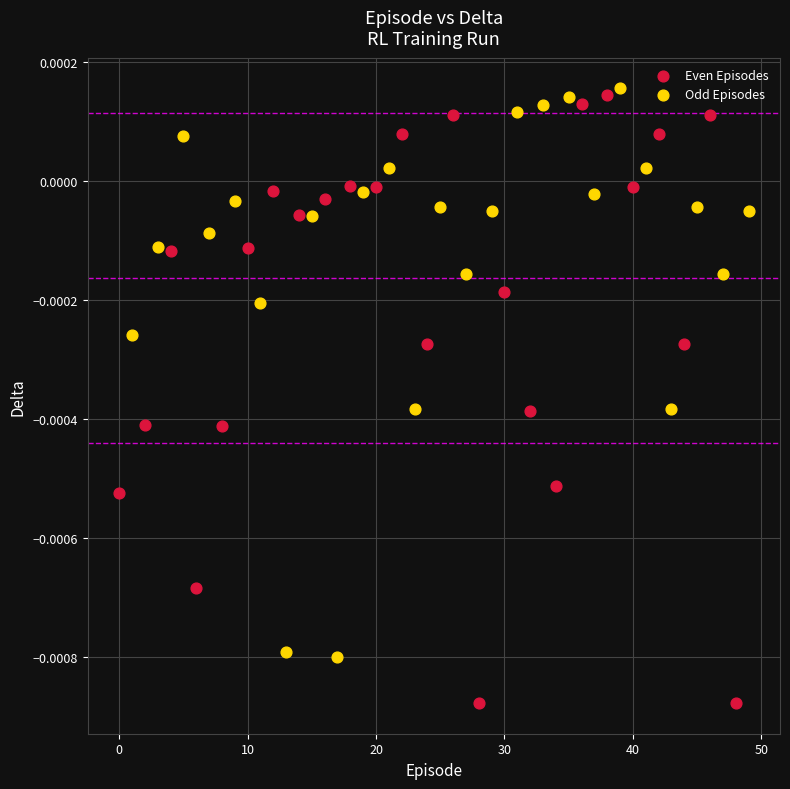

Which series has the largest Y range (max minus min)?

Even Episodes